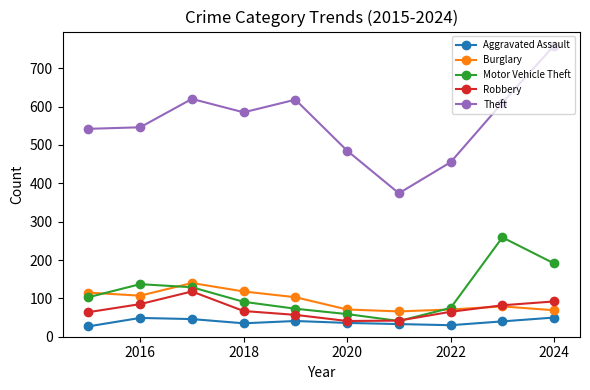

At how many categories does at least one series exceed 317?

10